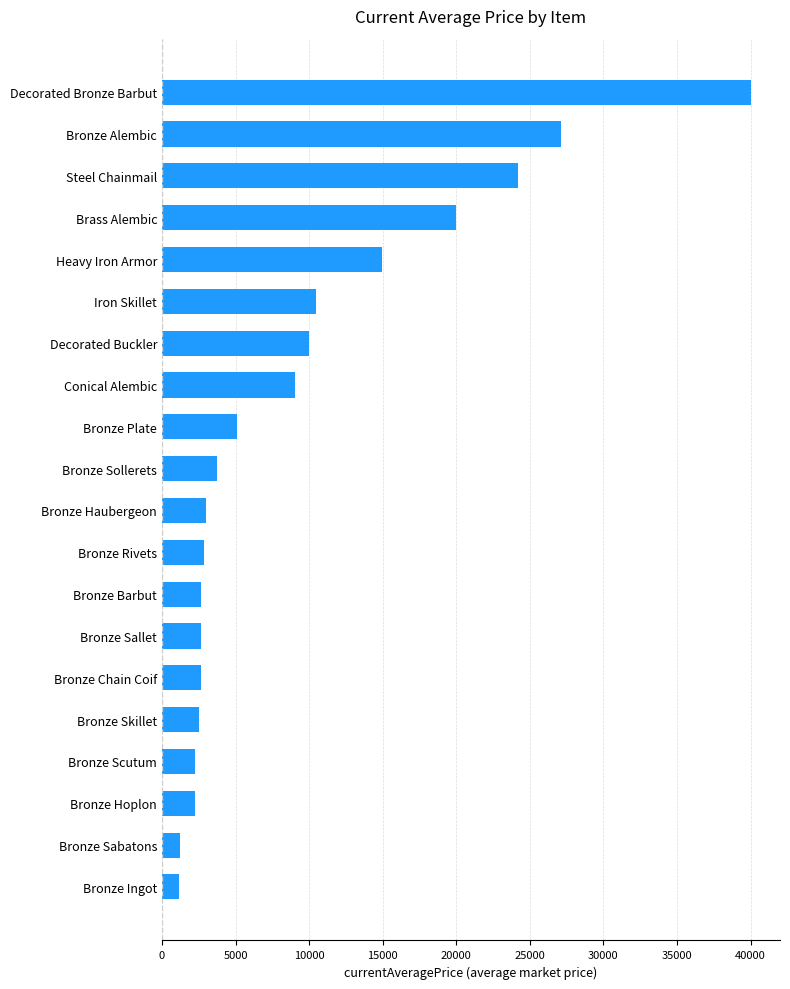

What is the sum of all values?

187871.0